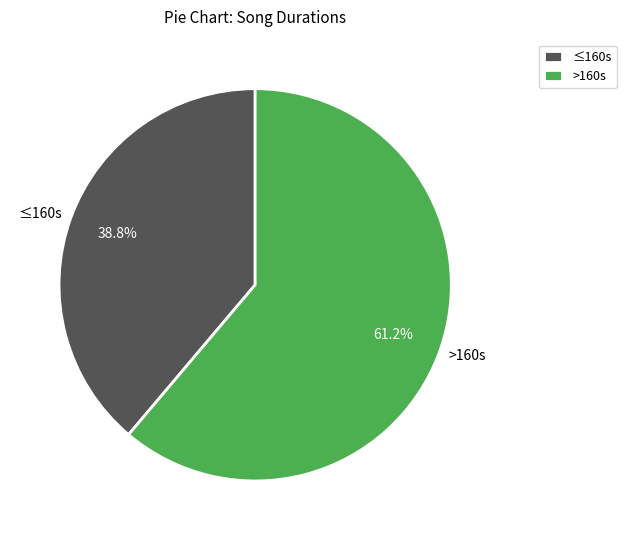

To the nearest percent, what is the average slice percentage?

50%